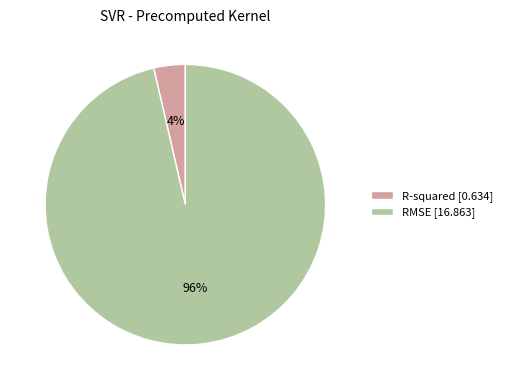

Which slice is the largest?

RMSE